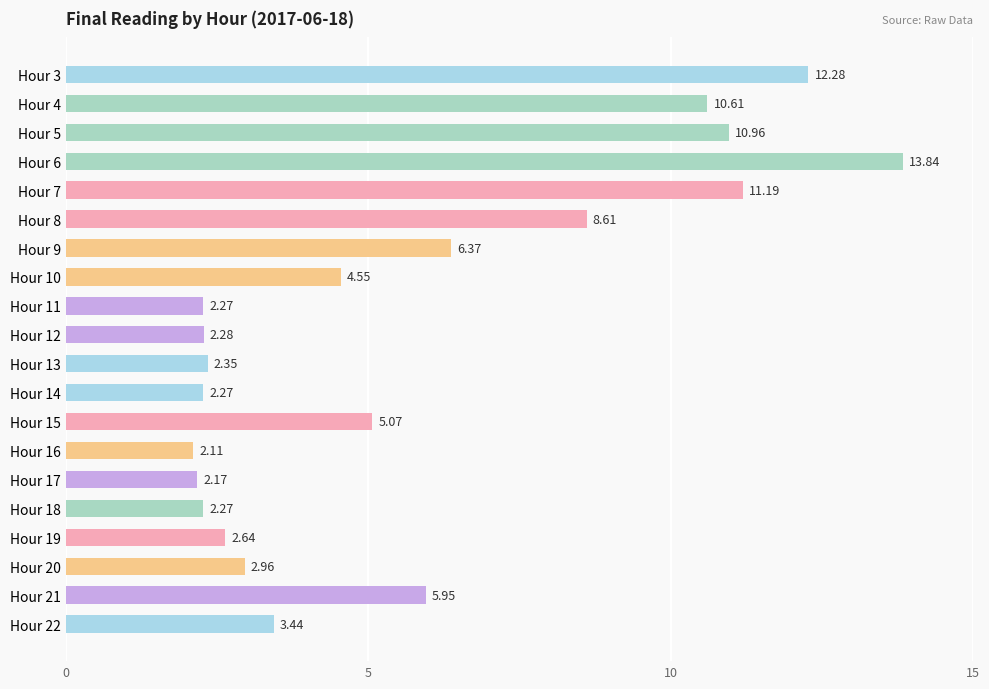

What is the sum of all values?

114.2